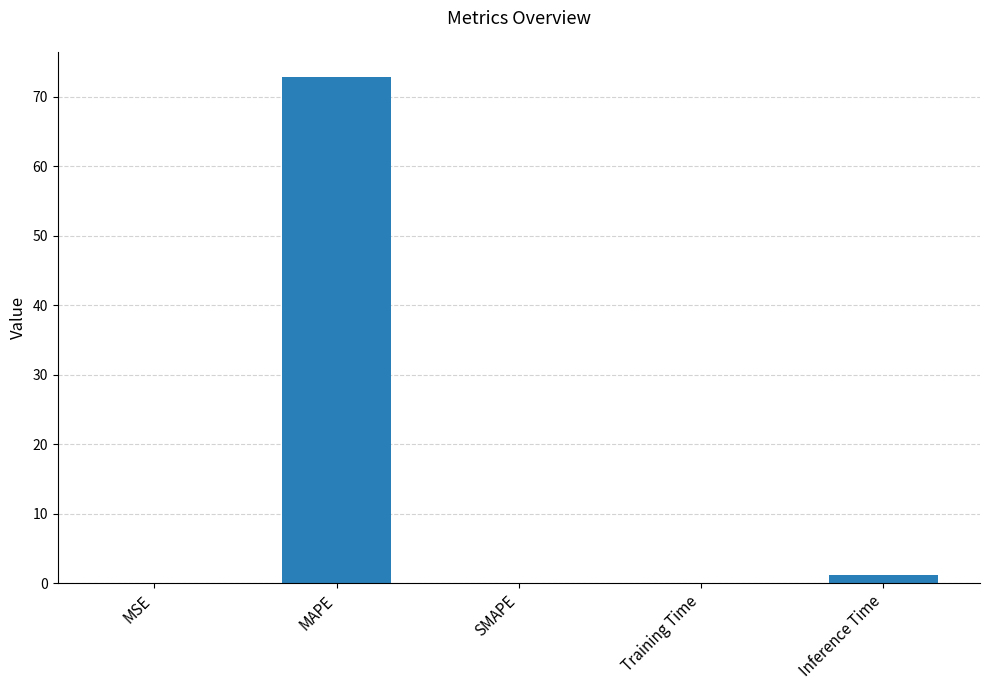

What is the average value?

14.8